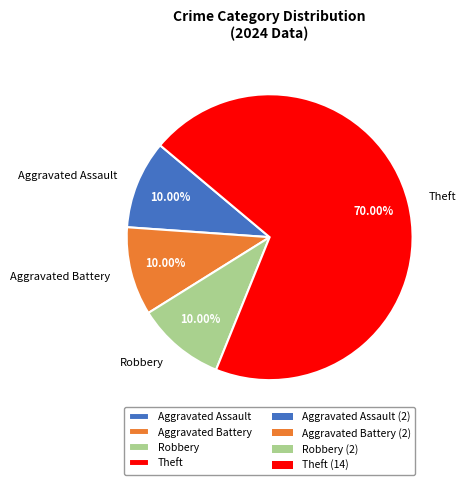

What is the ratio of the value at Robbery to the value at Aggravated Battery?

1.0